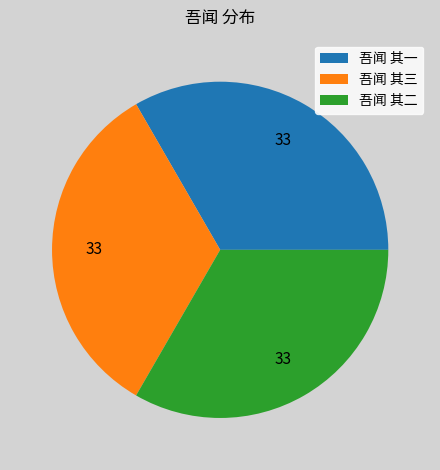

Is there a majority slice in this chart?

No